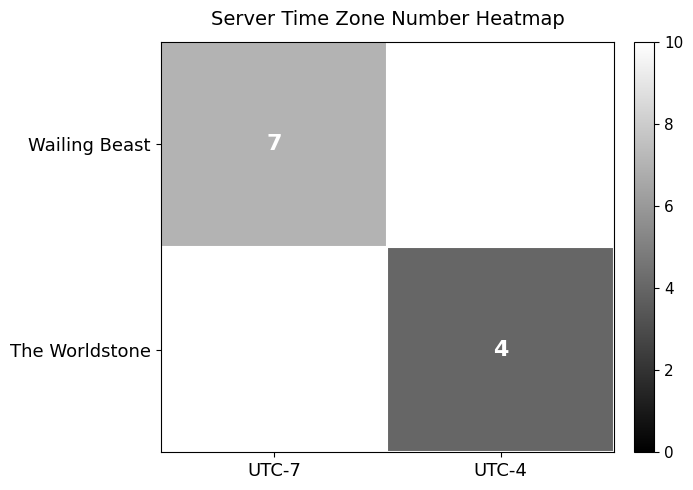

Is it true that Wailing Beast equals 7 at UTC-7?

True